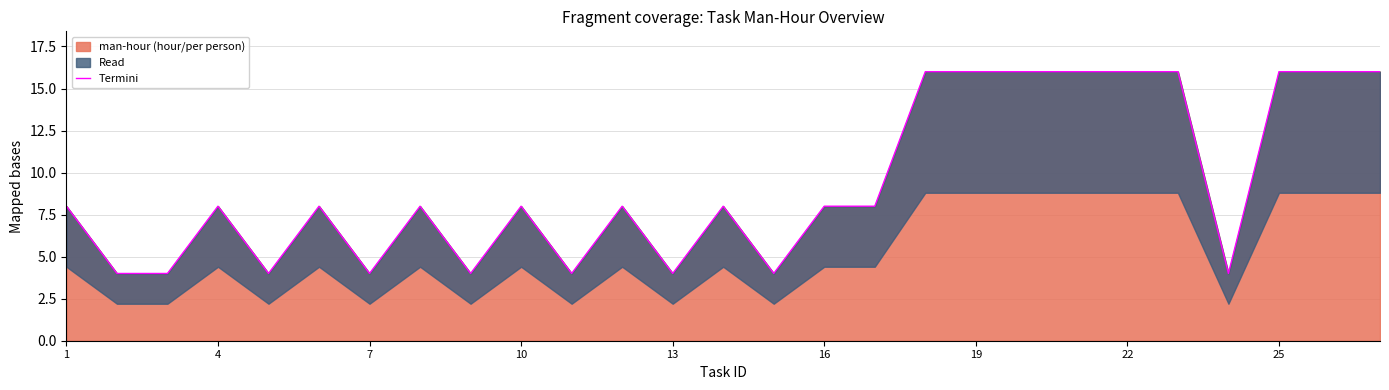

What is the difference between the second highest and minimum values?

12